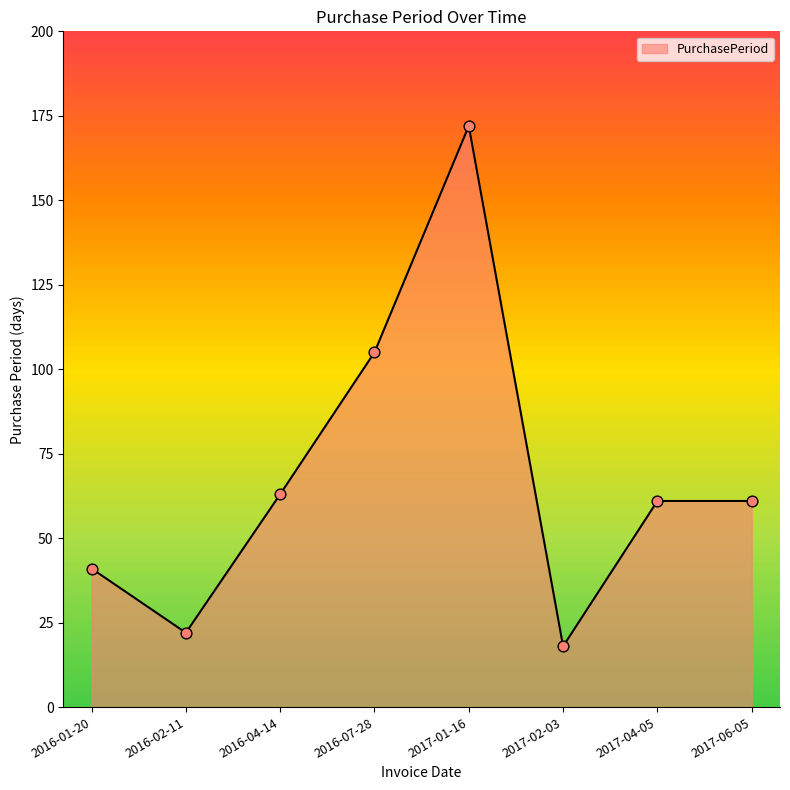

Between 2016-01-20 and 2017-04-05, which is larger?

2017-04-05